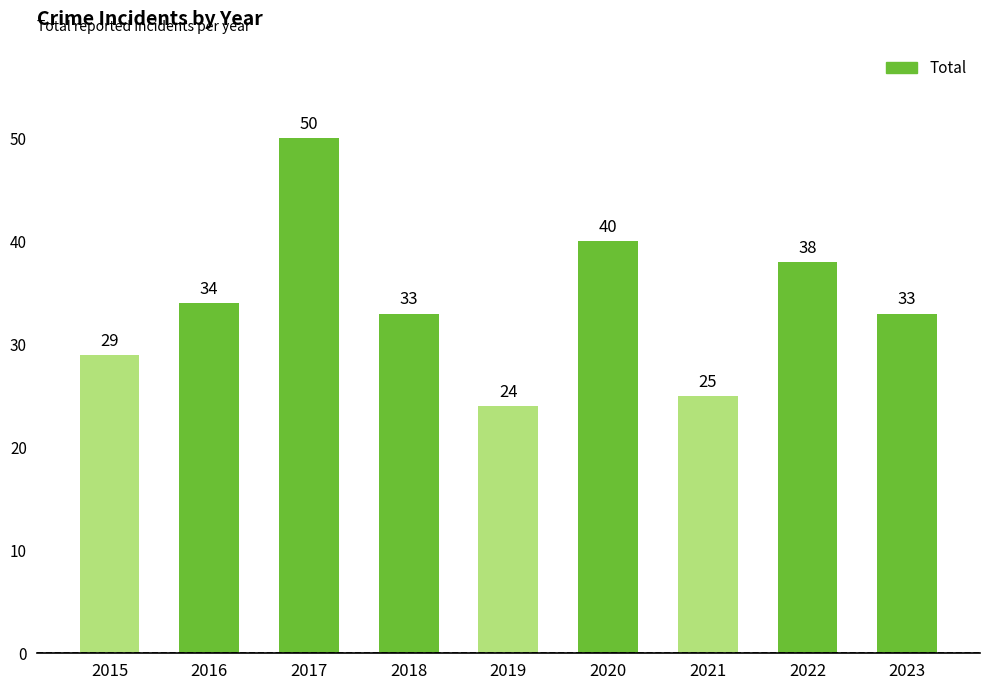

What is the value of the 4th bar from the left?

33